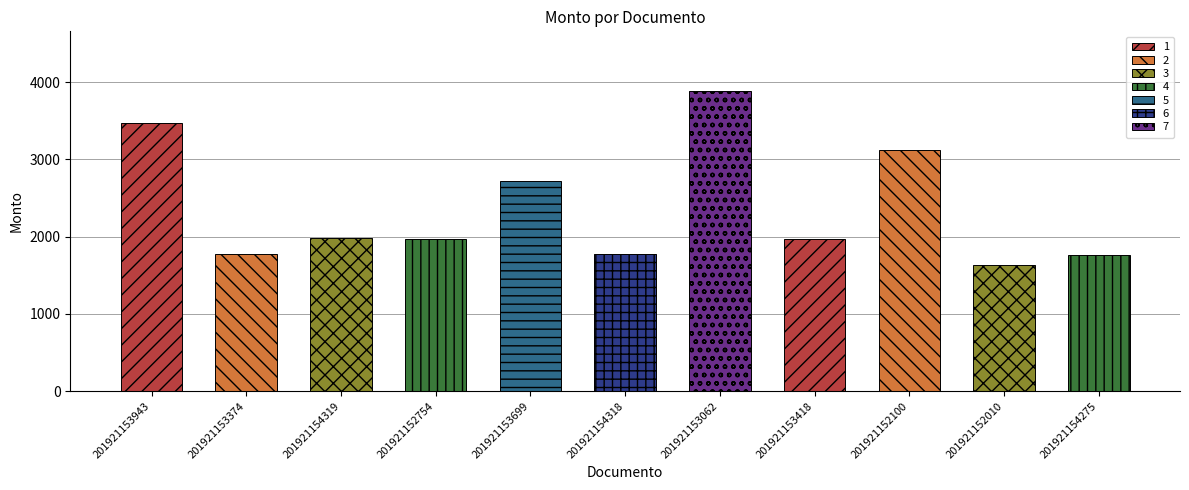

Where does the data first go above 1963?

201921153943